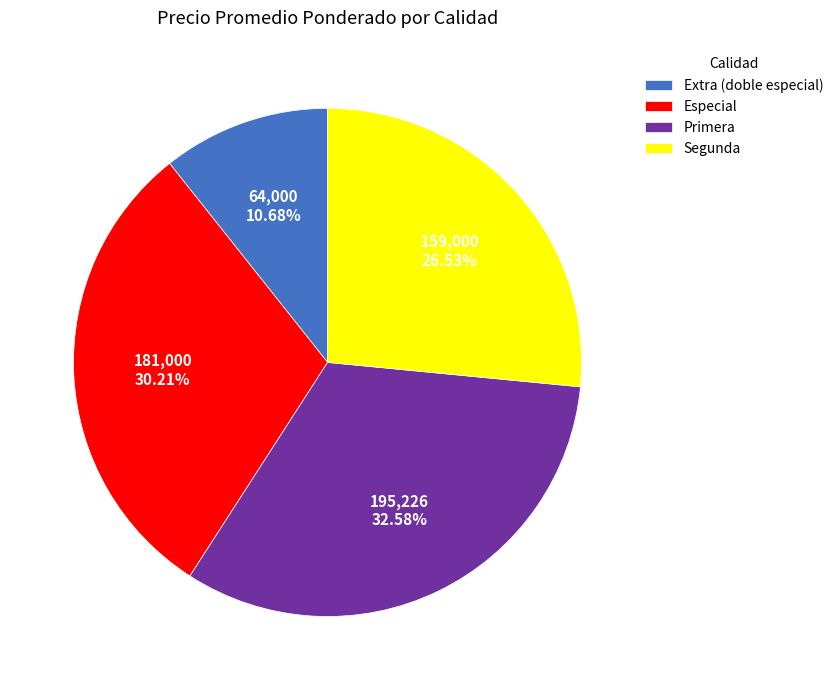

Rank the categories by value from highest to lowest.

Primera, Especial, Segunda, Extra (doble especial)